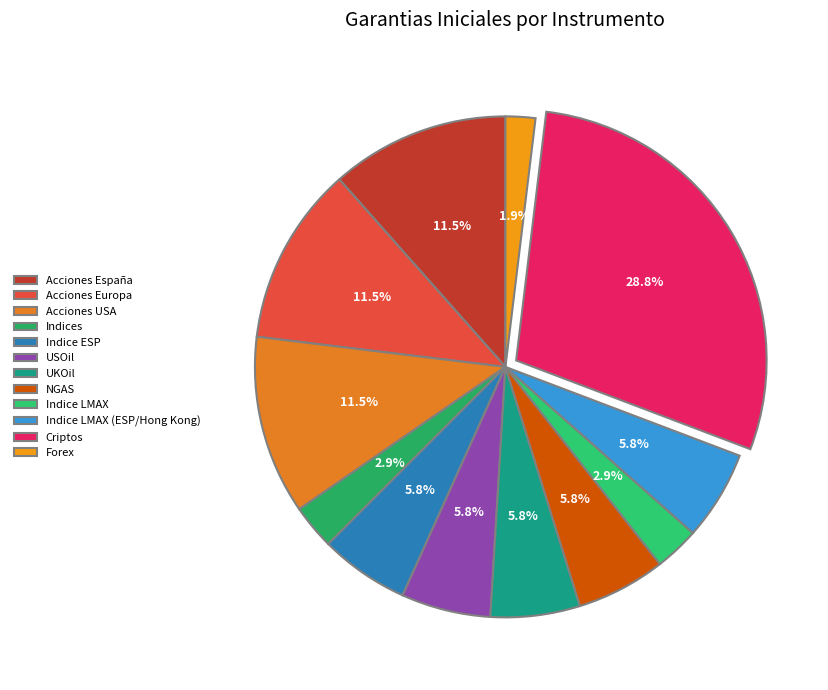

What percentage do Acciones España and Acciones Europa together represent?

23.1%